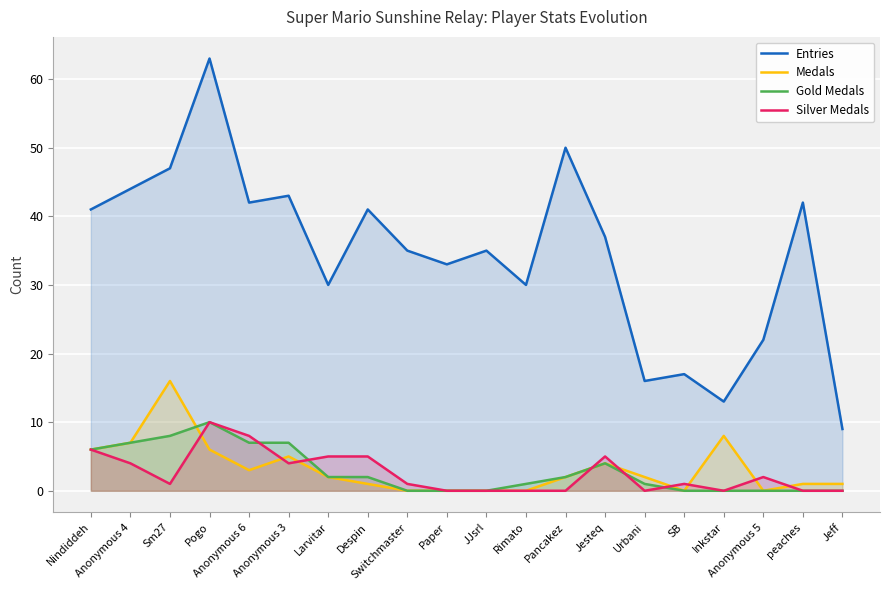

Which series has the largest total across all categories?

Entries